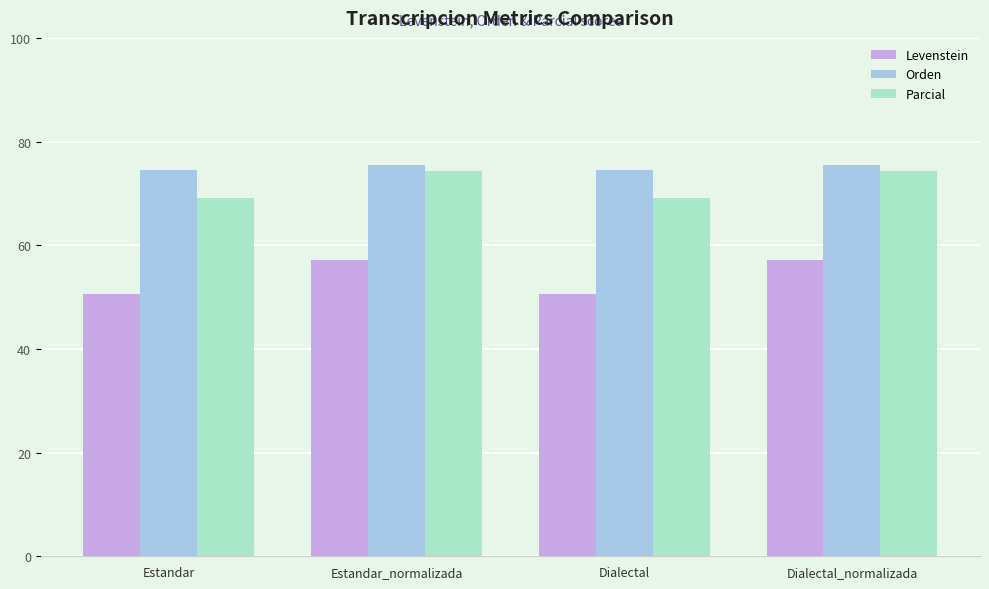

Is the value of Orden at Estandar_normalizada greater than the value of Levenstein at Dialectal_normalizada?

Yes